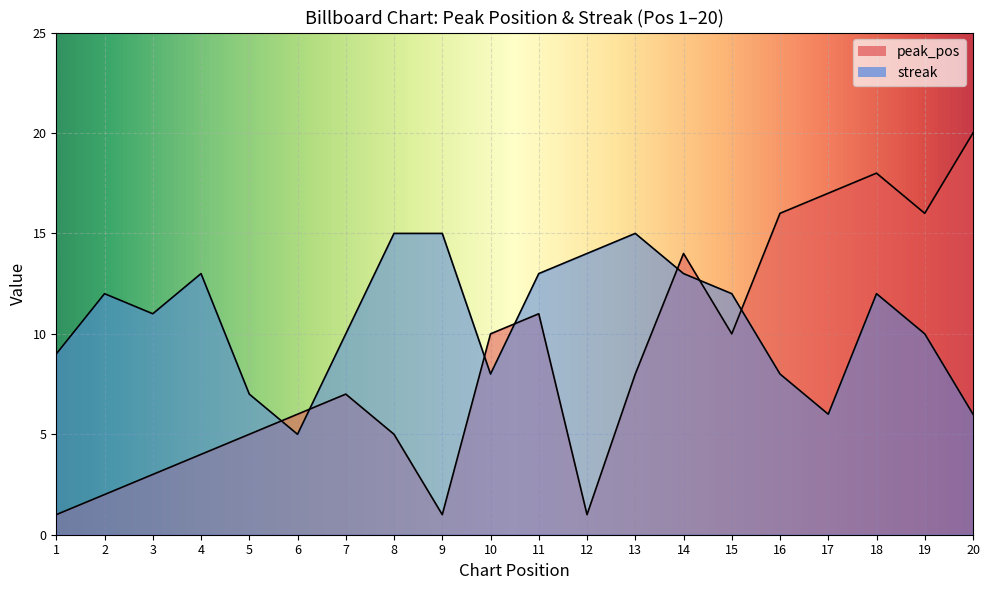

Where is the first local maximum for streak?

2